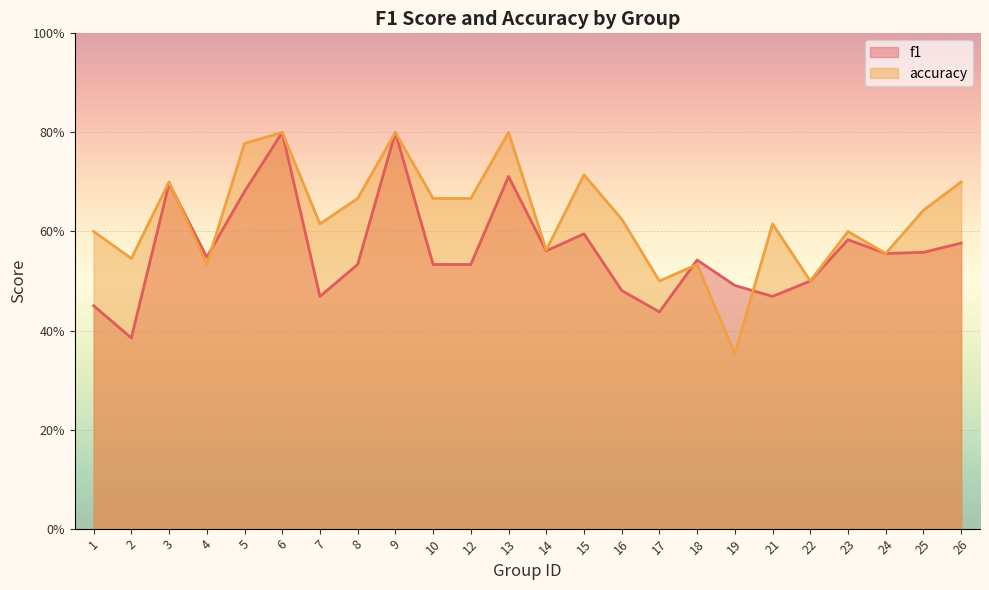

Rank the series by their average value, from highest to lowest.

accuracy, f1